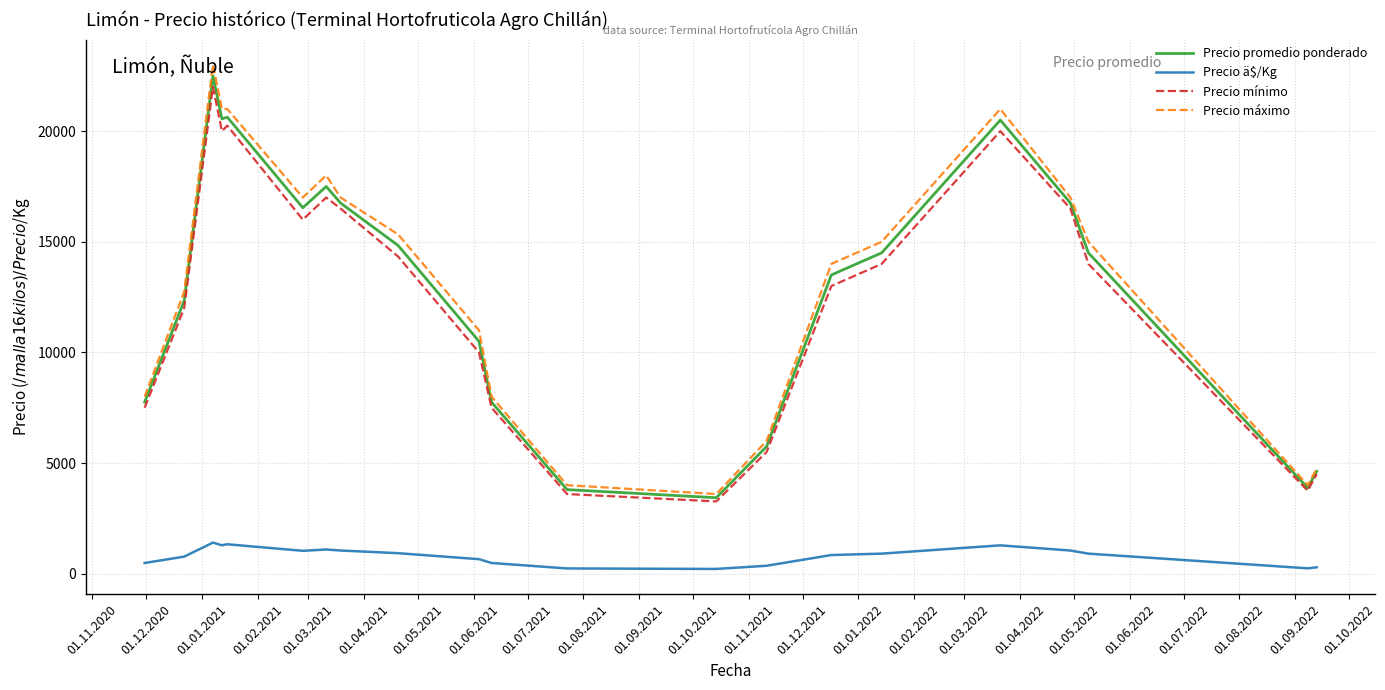

What is the lowest value of the Precio mínimo series?

3266.7